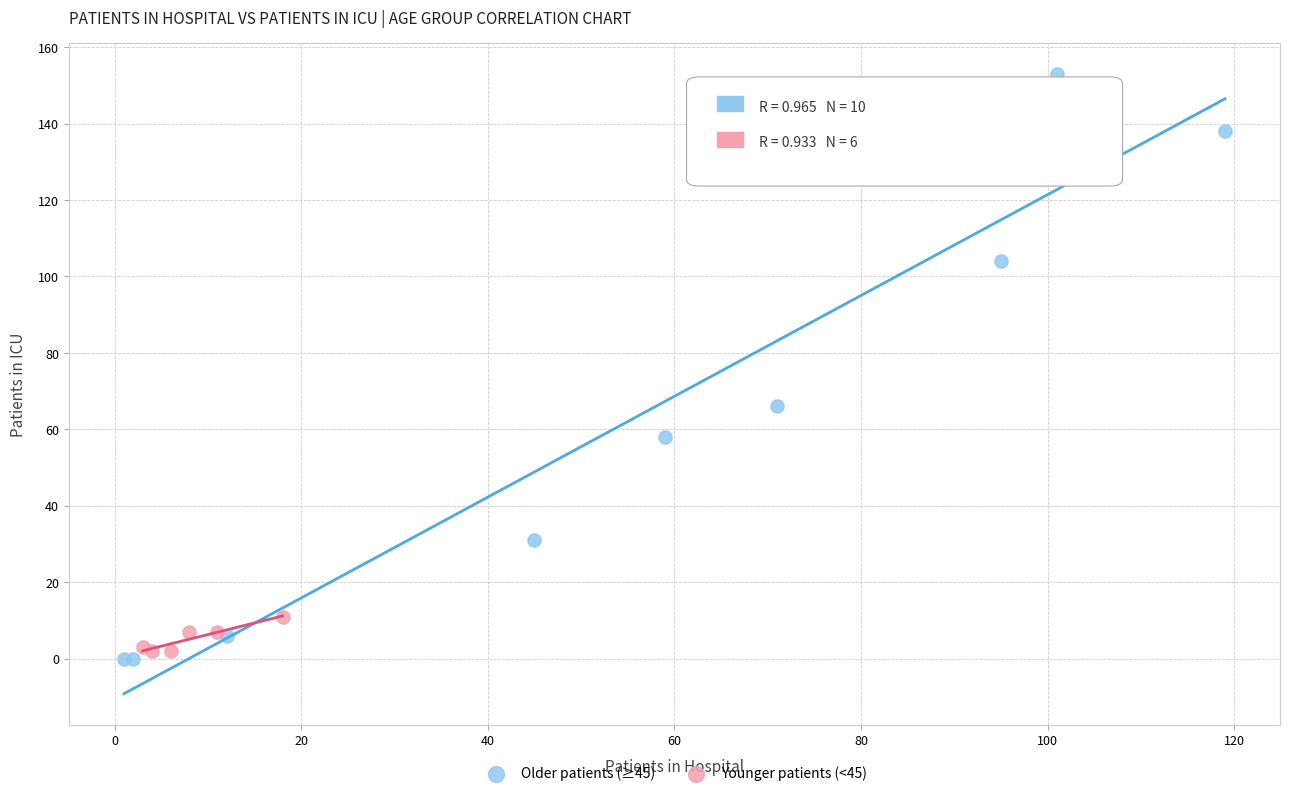

Which series reaches the minimum Y coordinate?

Older patients (≥45)